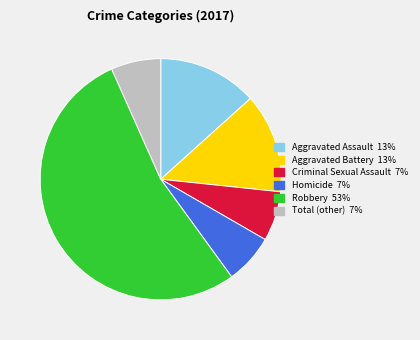

Between Aggravated Assault and Homicide, which is larger?

Aggravated Assault